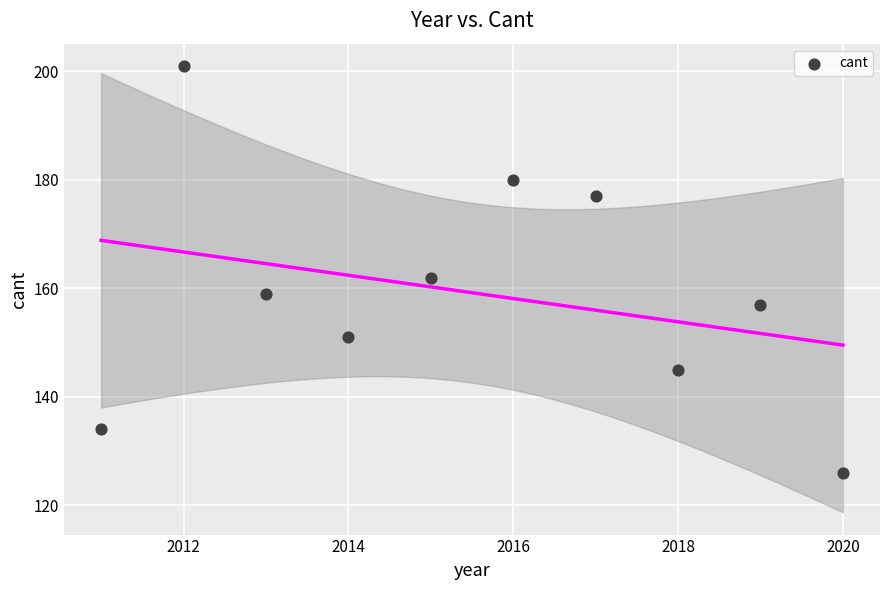

What Y value in the scatter plot is closest to 163?

162